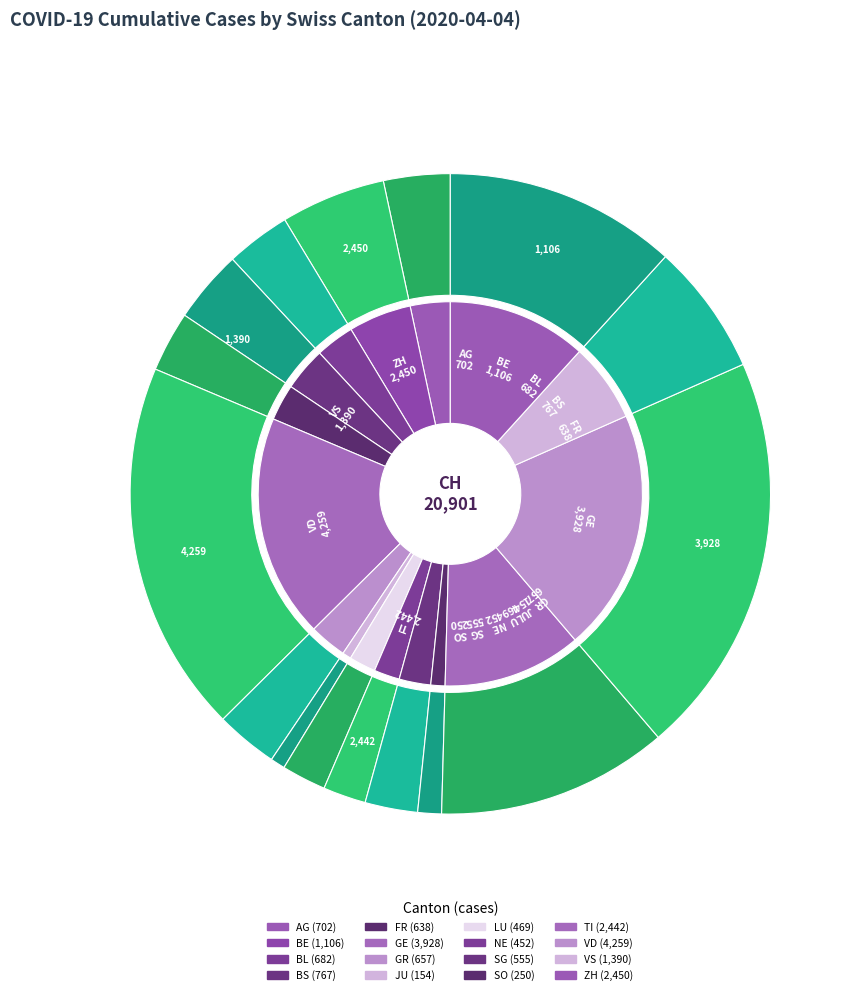

Which slice is the smallest?

JU